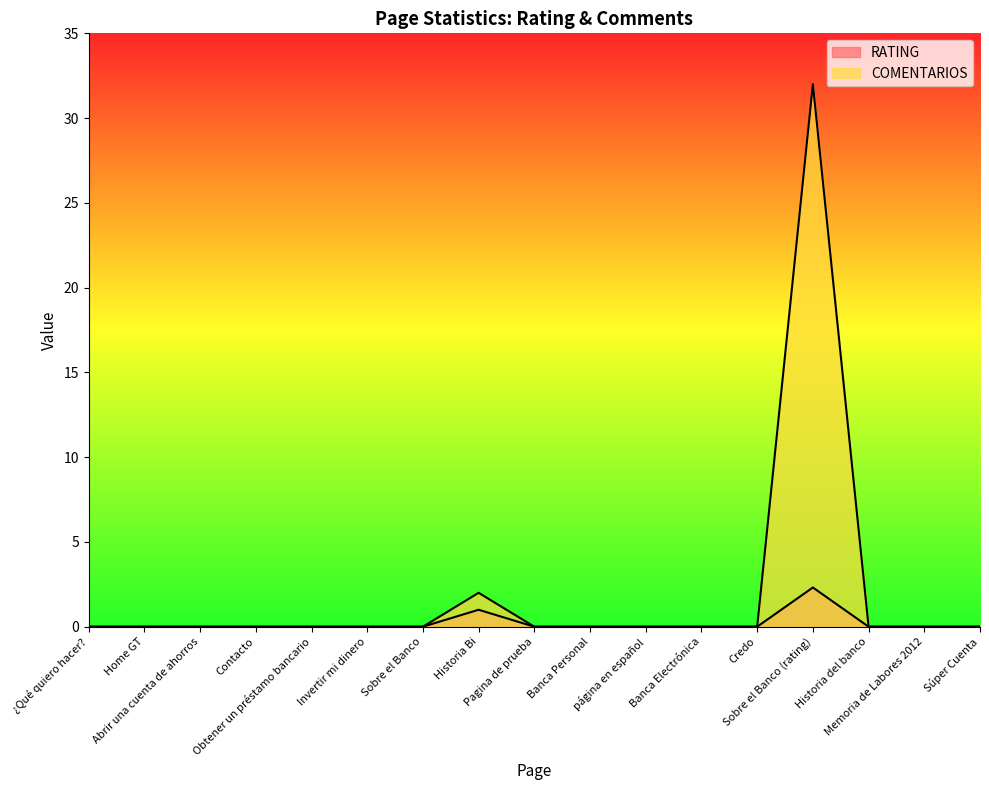

Which series changed the most between Home GT and Contacto?

RATING